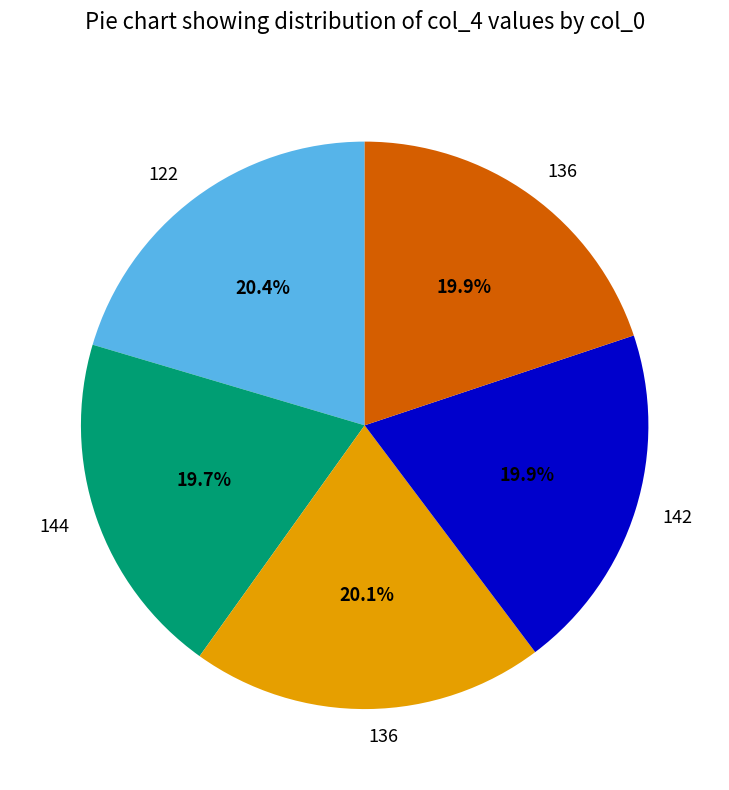

Does any single category account for the majority?

No